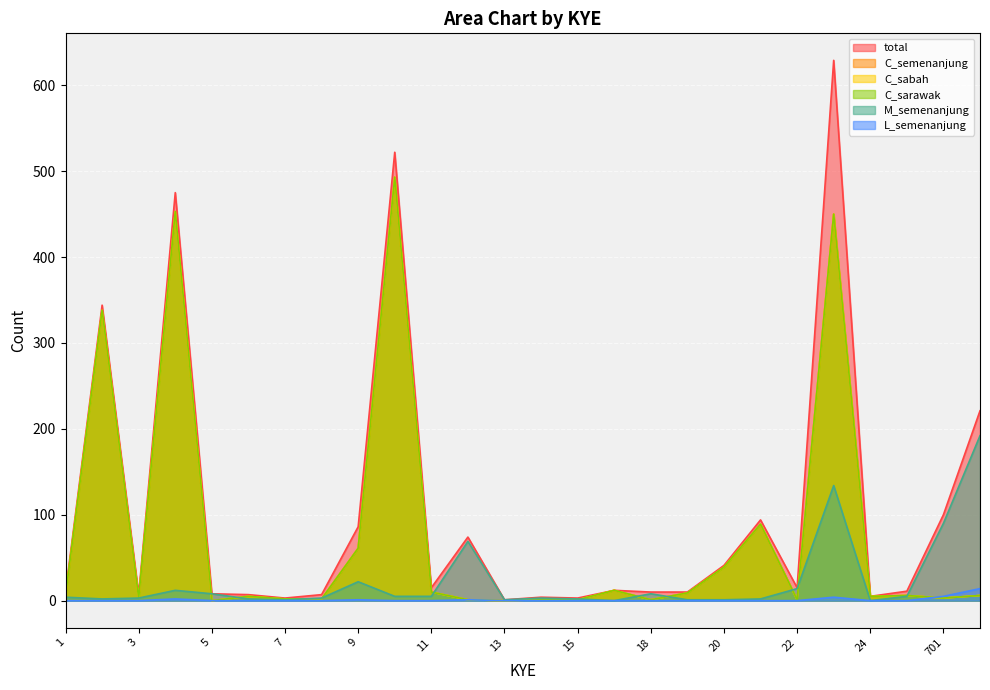

Does the chart display data point markers on the line(s)?

No